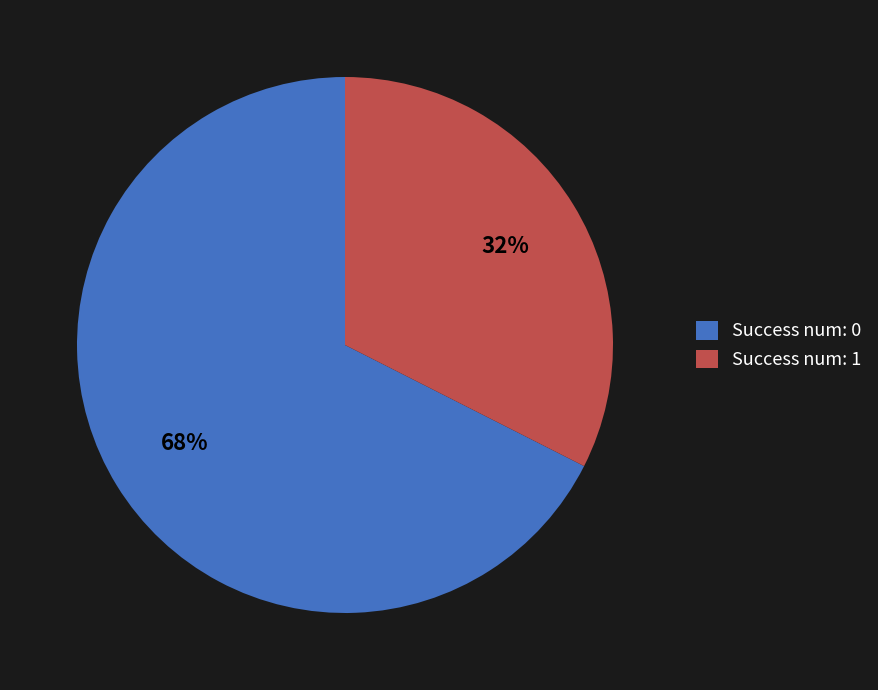

Rank the categories by value from highest to lowest.

Success num: 0, Success num: 1